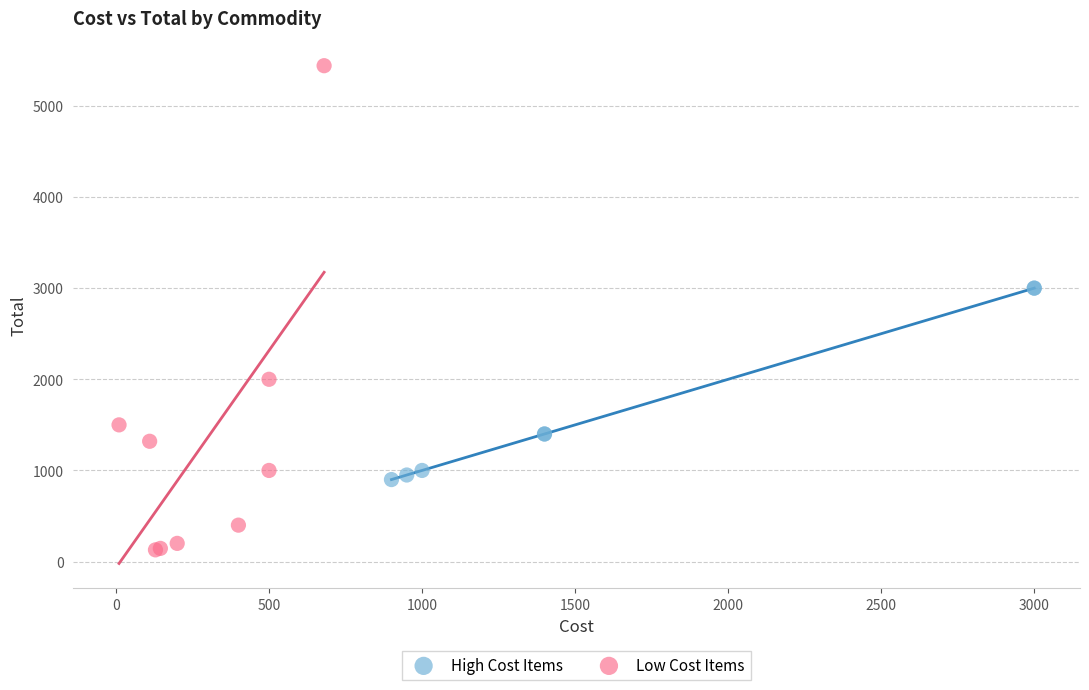

Which series contains the lowest Y value?

Low Cost Items